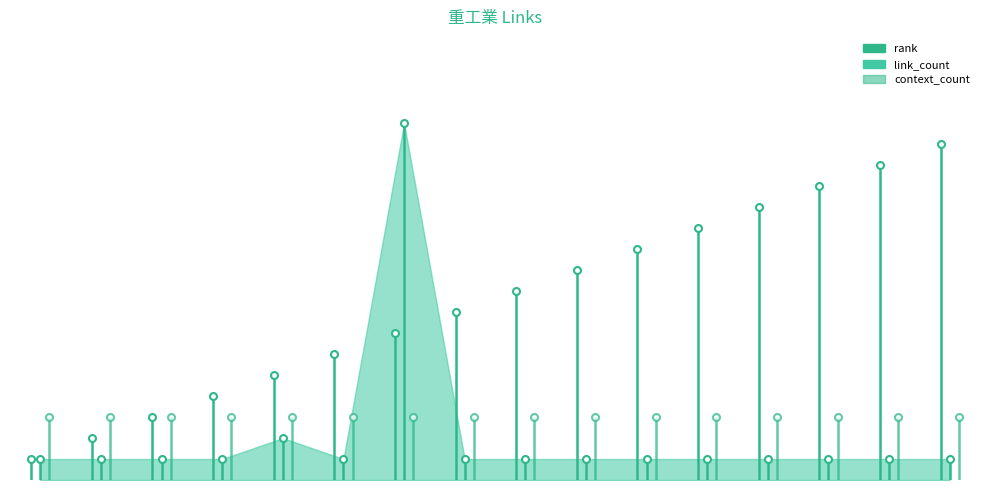

Reading left to right, what are all the values shown in this chart?

rank: 1	2	3	4	5	6	7	8	9	10	11	12	13	14	15	16
link_count: 1	1	1	1	2	1	17	1	1	1	1	1	1	1	1	1
context_count: 3	3	3	3	3	3	3	3	3	3	3	3	3	3	3	3